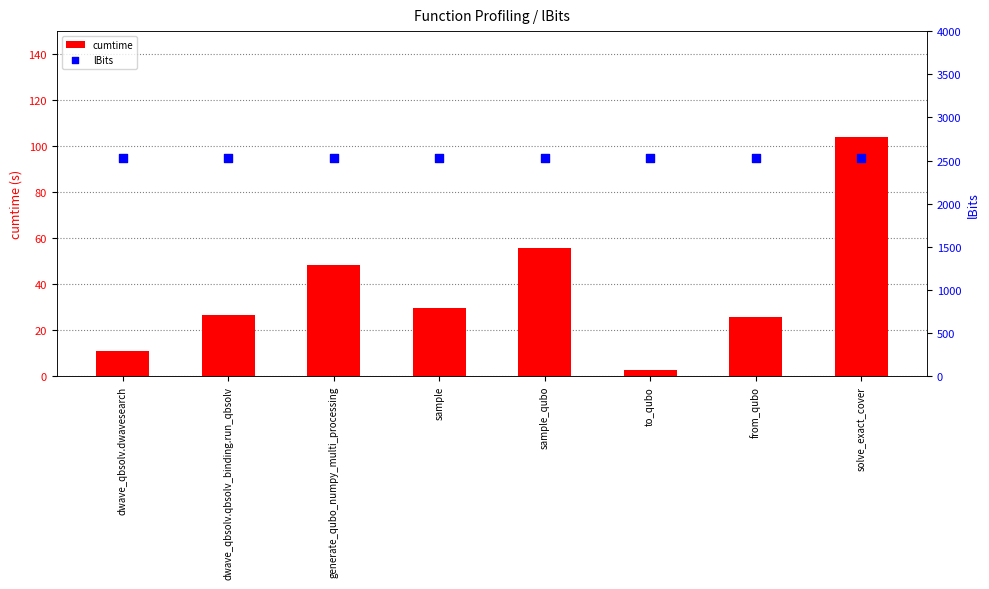

Is the value of cumtime at generate_qubo_numpy_multi_processing greater than the value of lBits at sample?

No